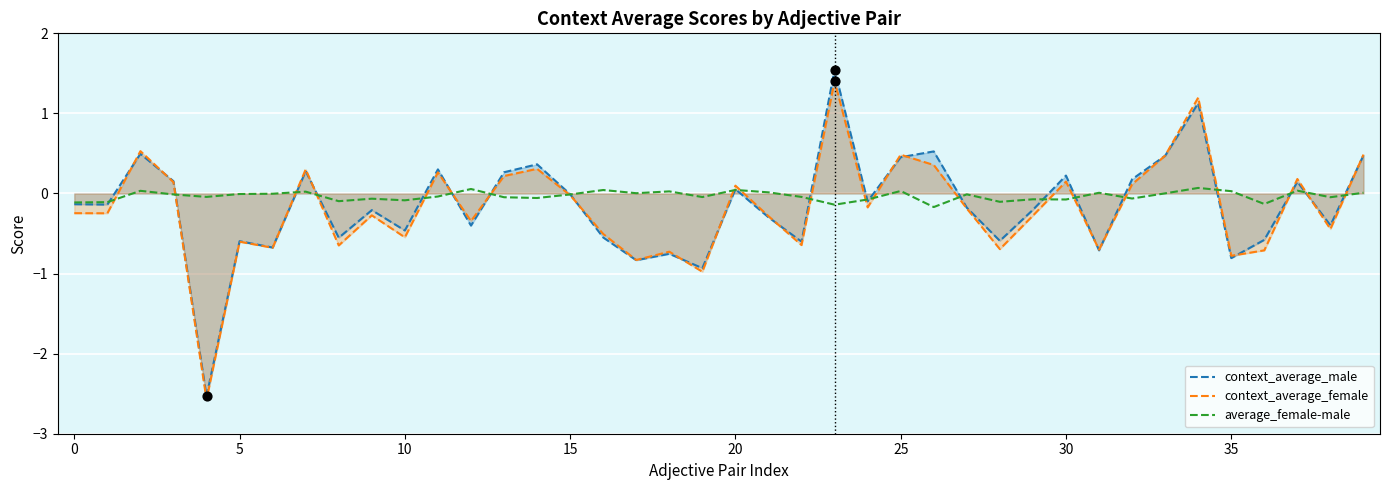

Is the value of context_average_female at 30 greater than the value of context_average_male at 38?

Yes